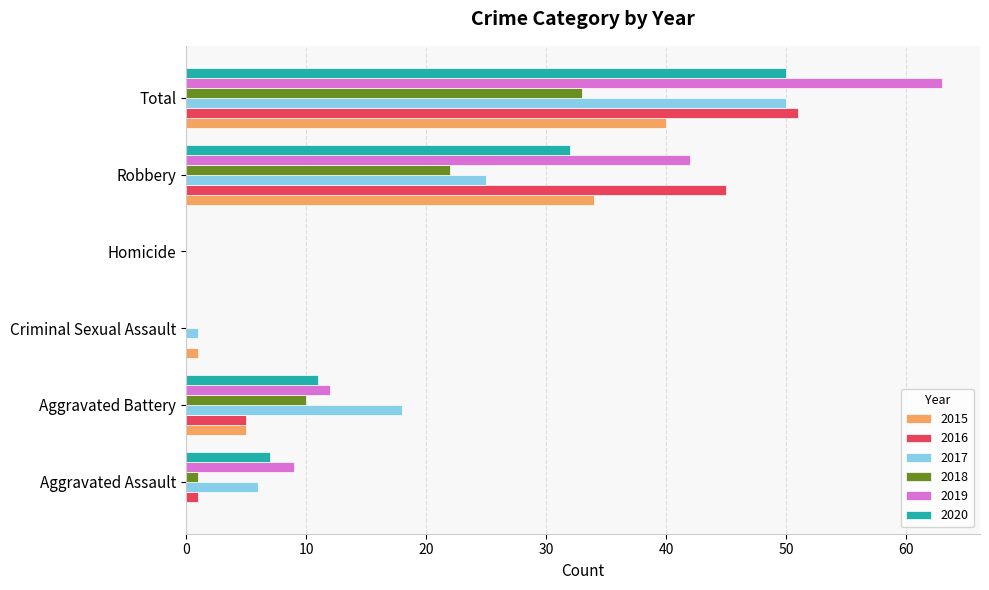

Is the value of 2016 at Criminal Sexual Assault greater than the value of 2018 at Total?

No